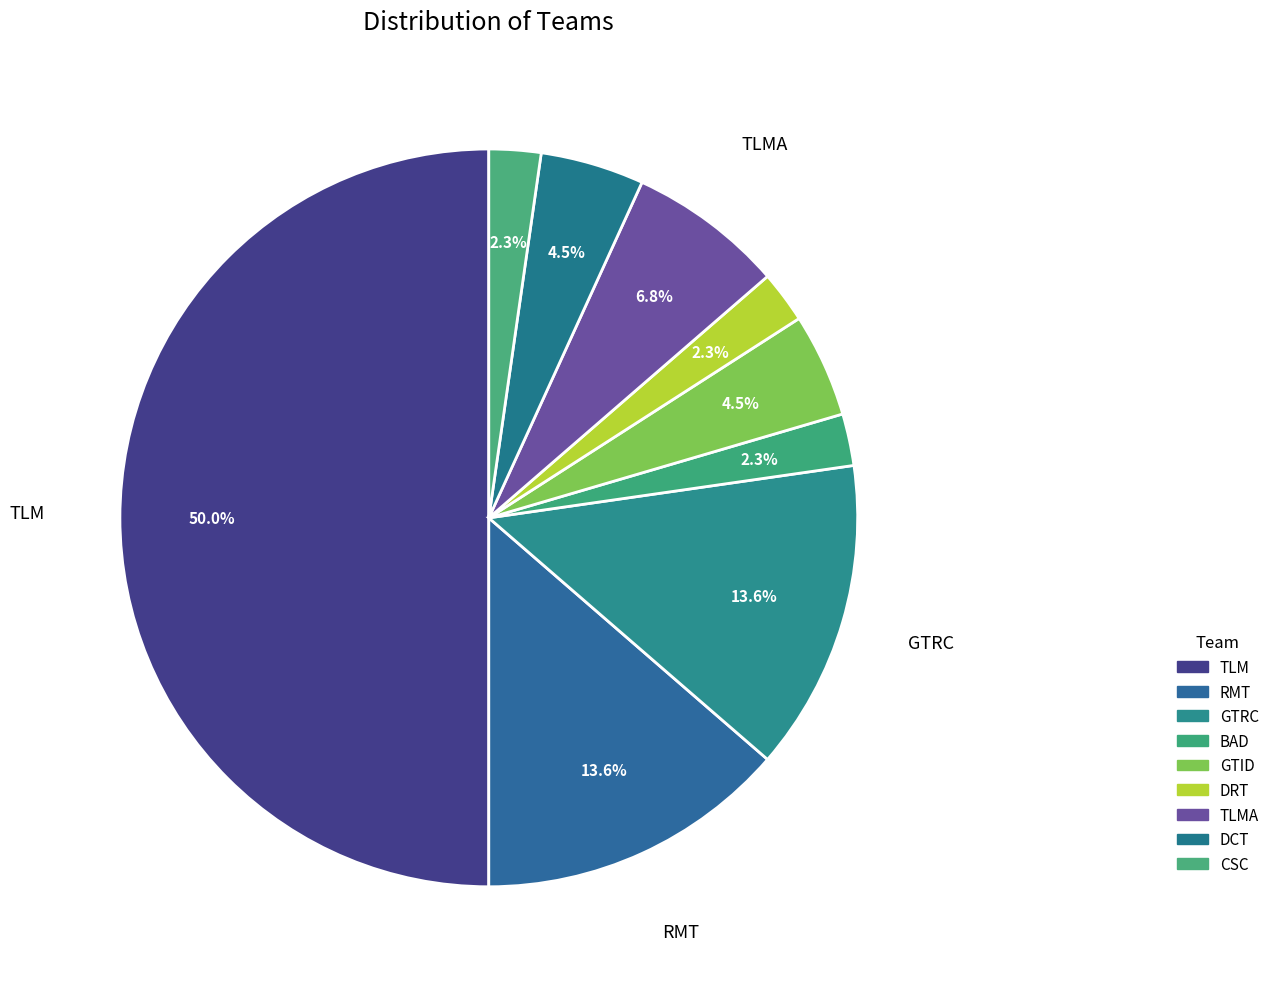

What portion of the pie excludes TLMA?

93.2%